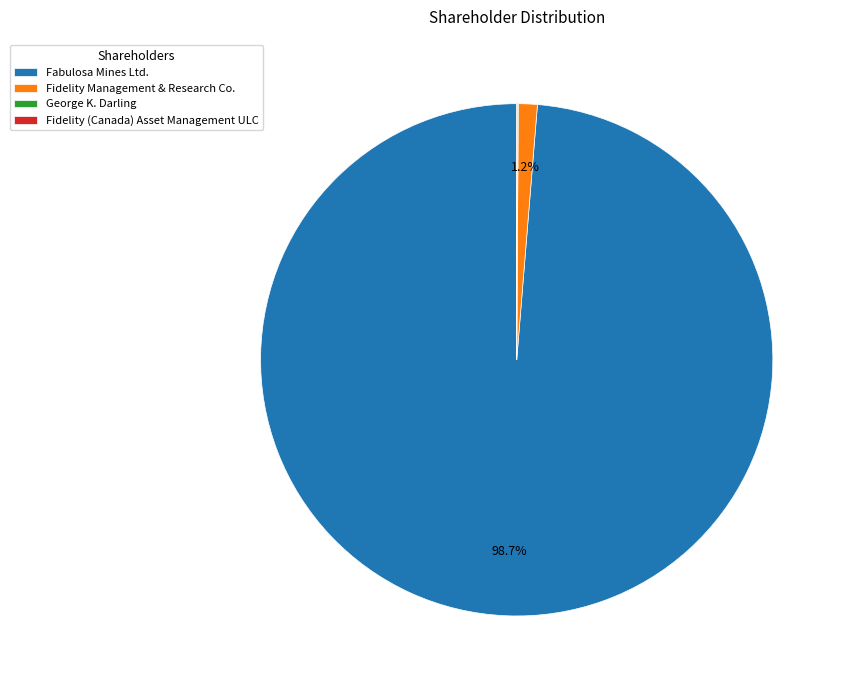

Which category accounts for the majority?

Fabulosa Mines Ltd.